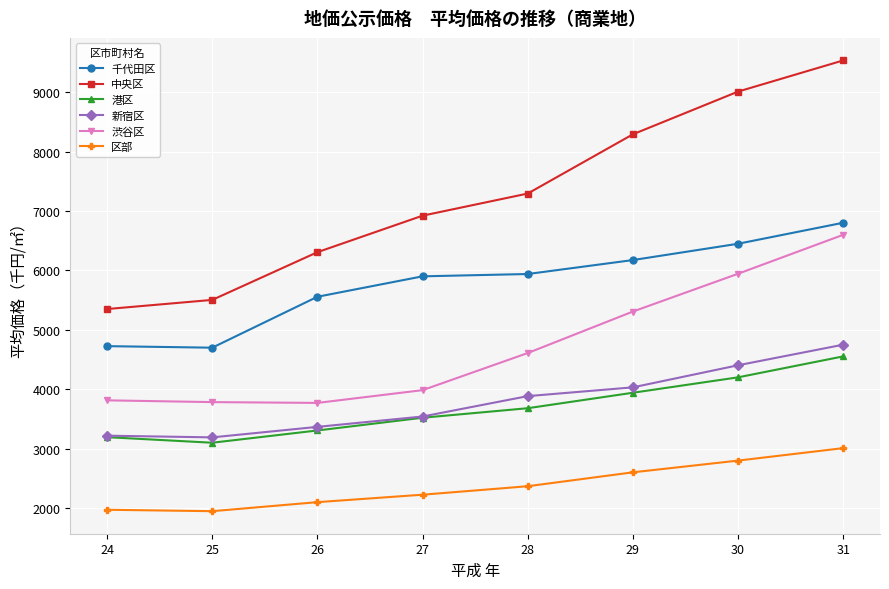

How many series are shown in this chart?

6